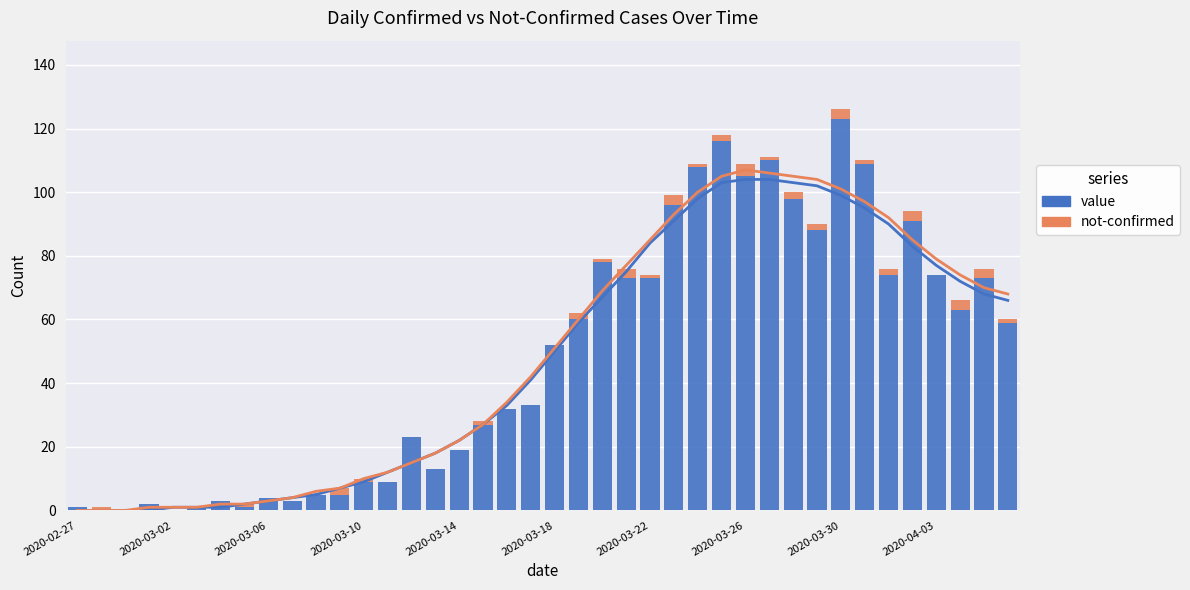

At which label does not-confirmed reach its minimum?

2020-02-27